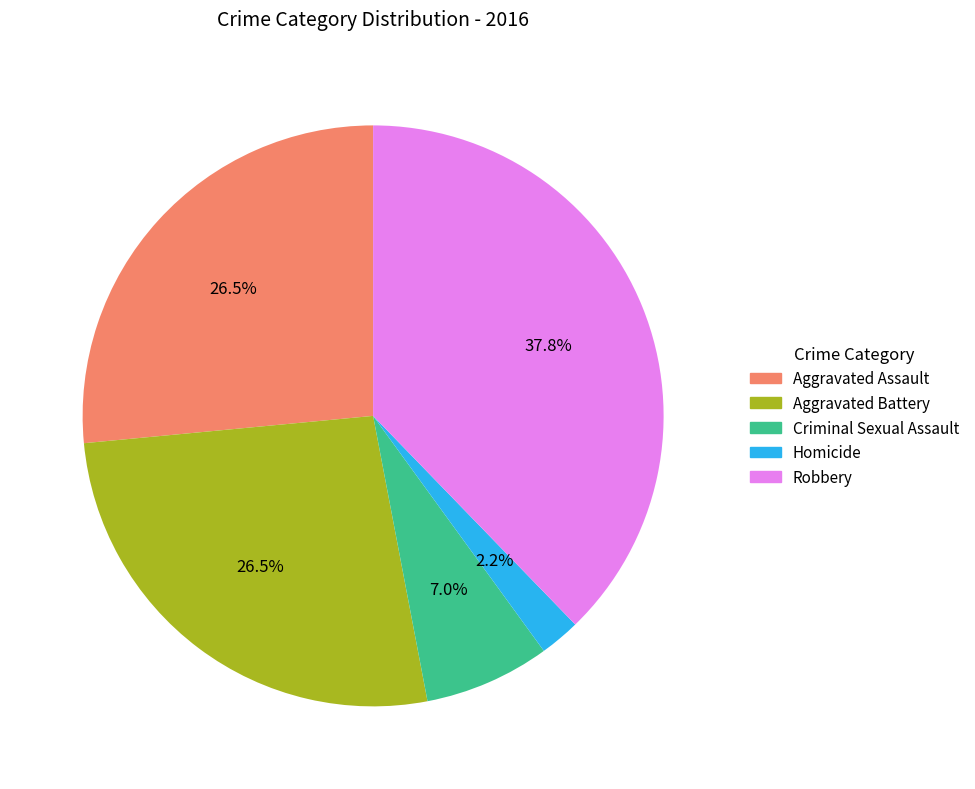

Approximately how many times larger is the value at Aggravated Battery compared to Aggravated Assault?

1.0